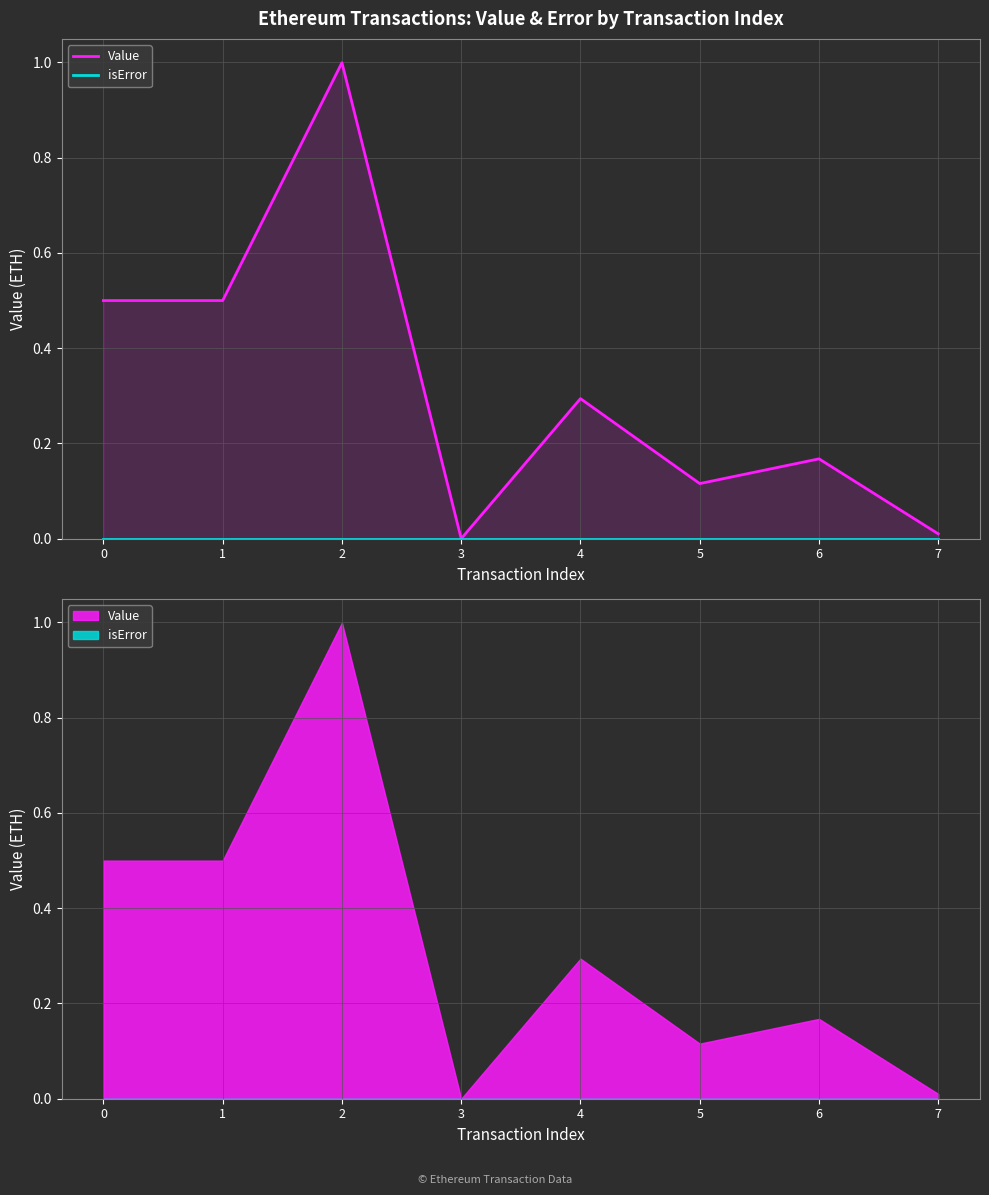

List the labels in order of isError value, largest first.

0, 1, 2, 3, 4, 5, 6, 7